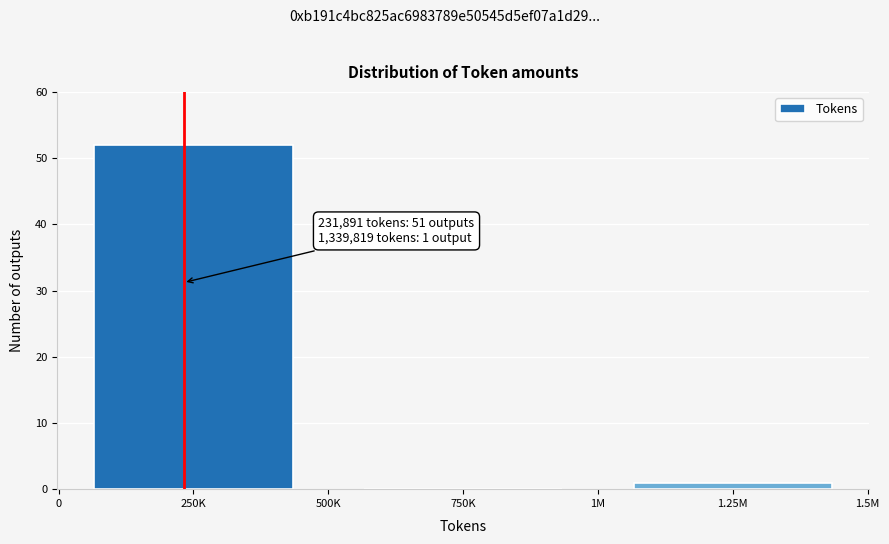

Reading left to right, extract all data points from this chart.

250K=52	750K=0	1.25M=1